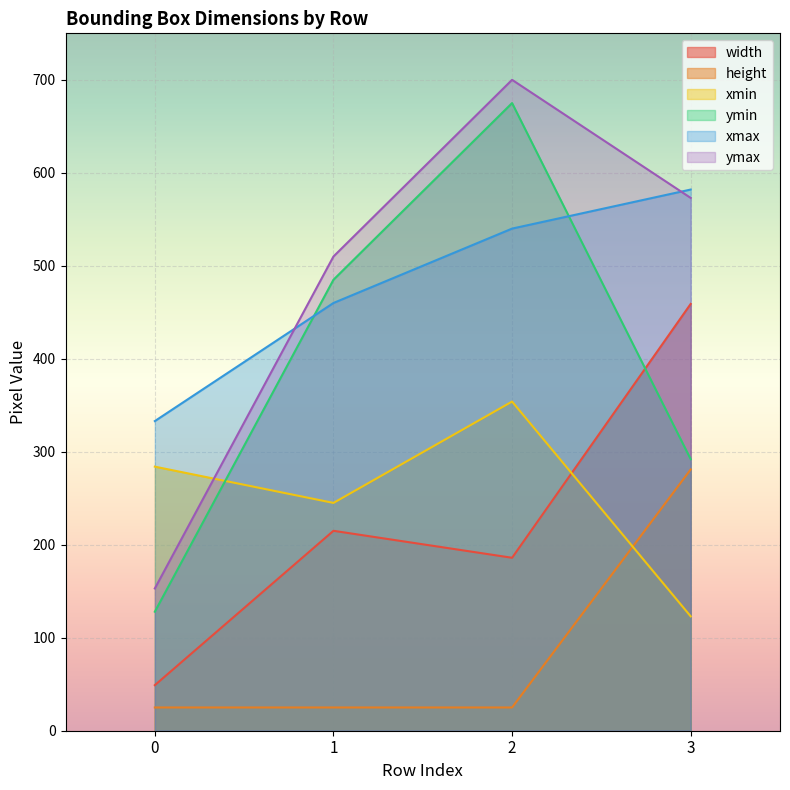

How many series are shown in this chart?

6